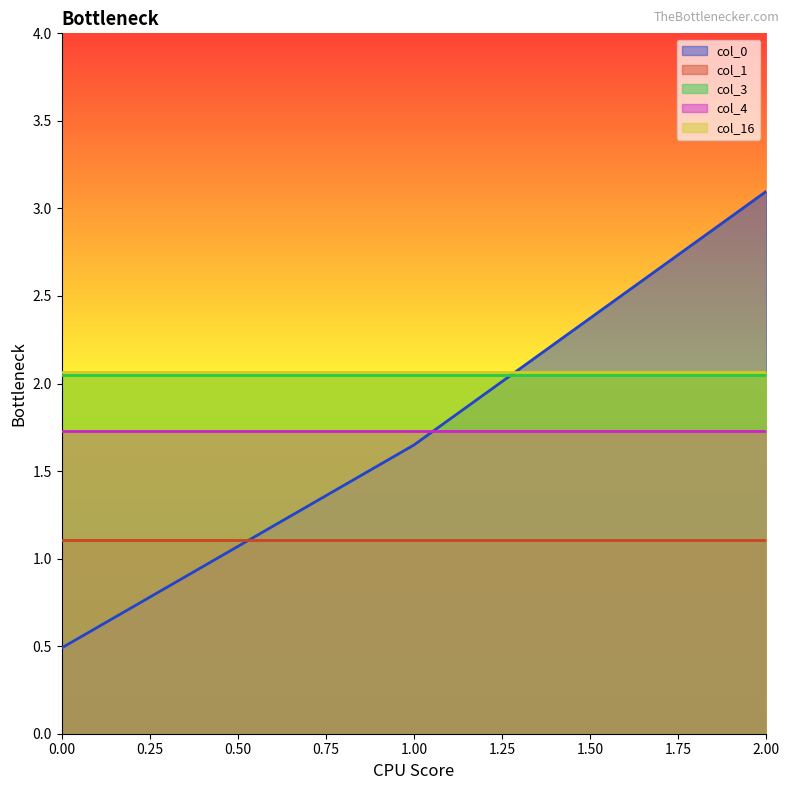

At which category is the sum across all series the highest?

2.00